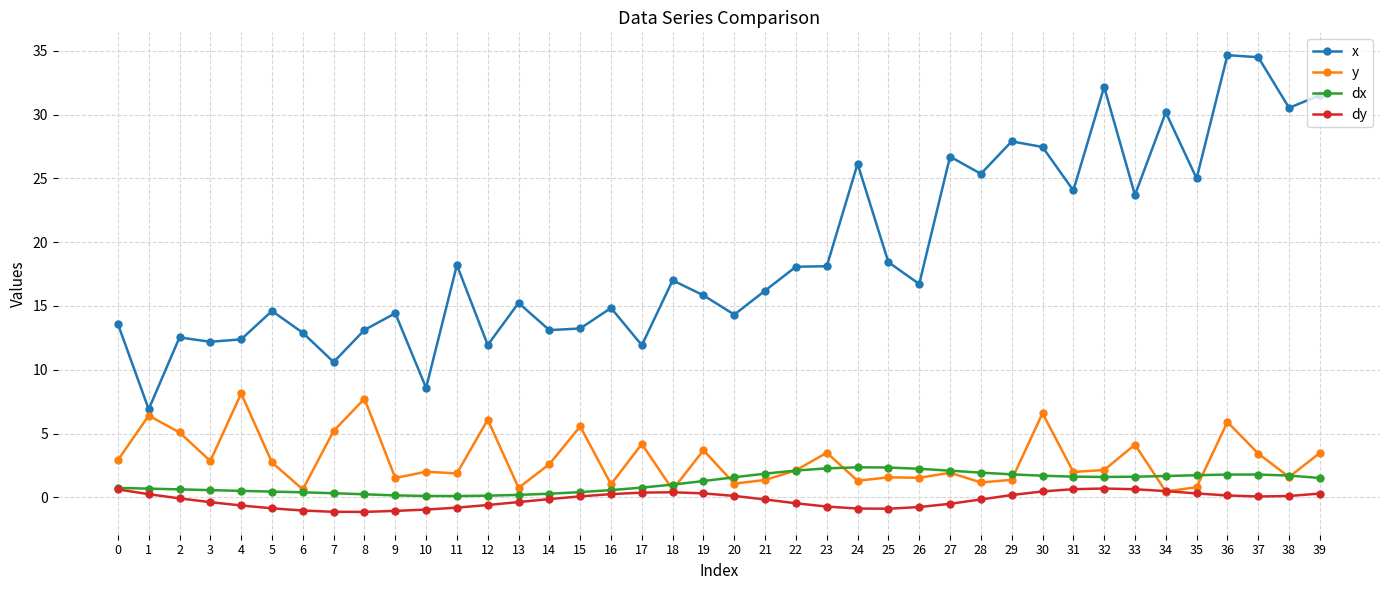

Which series has the largest total across all categories?

x